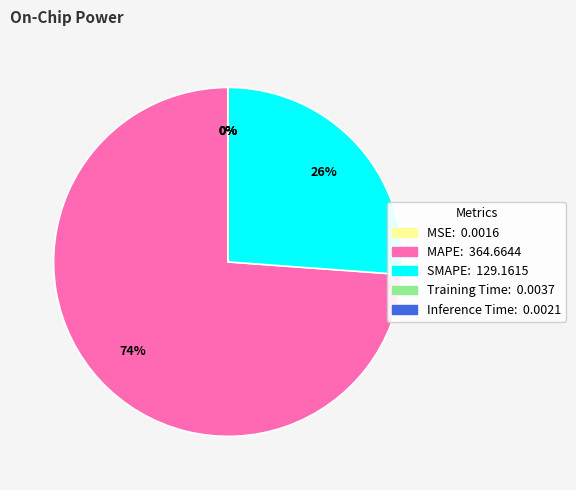

True or false: MAPE accounts for 74% of the total.

True